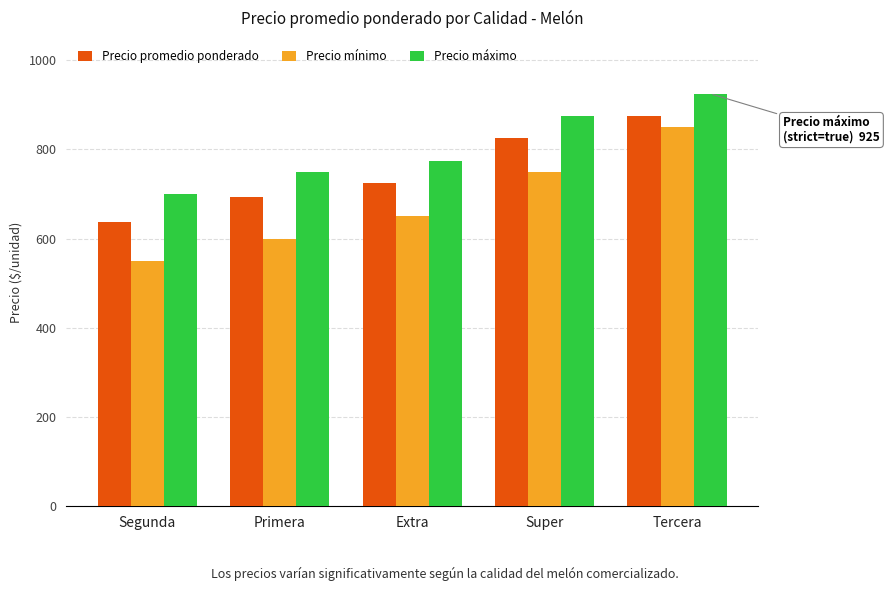

The Precio promedio ponderado series shows 825 at Super. True or false?

True